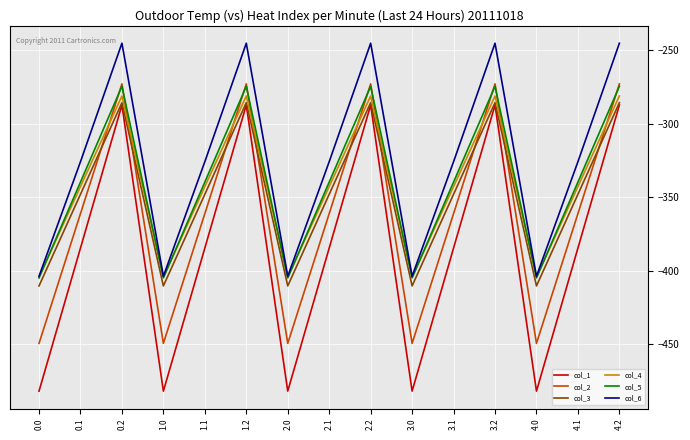

Reading right to left, transcribe all the data shown in this chart.

col_1: -287.1	-384.6	-482.0	-287.1	-384.6	-482.0	-287.1	-384.6	-482.0	-287.1	-384.6	-482.0	-287.1	-384.6	-482.0
col_2: -272.7	-361.1	-449.5	-272.7	-361.1	-449.5	-272.7	-361.1	-449.5	-272.7	-361.1	-449.5	-272.7	-361.1	-449.5
col_3: -285.5	-347.9	-410.3	-285.5	-347.9	-410.3	-285.5	-347.9	-410.3	-285.5	-347.9	-410.3	-285.5	-347.9	-410.3
col_4: -281.0	-342.7	-404.4	-281.0	-342.7	-404.4	-281.0	-342.7	-404.4	-281.0	-342.7	-404.4	-281.0	-342.7	-404.4
col_5: -274.4	-339.6	-404.9	-274.4	-339.6	-404.9	-274.4	-339.6	-404.9	-274.4	-339.6	-404.9	-274.4	-339.6	-404.9
col_6: -245.0	-325.7	-403.8	-245.0	-325.7	-403.8	-245.0	-325.7	-403.8	-245.0	-325.7	-403.8	-245.0	-325.7	-403.8